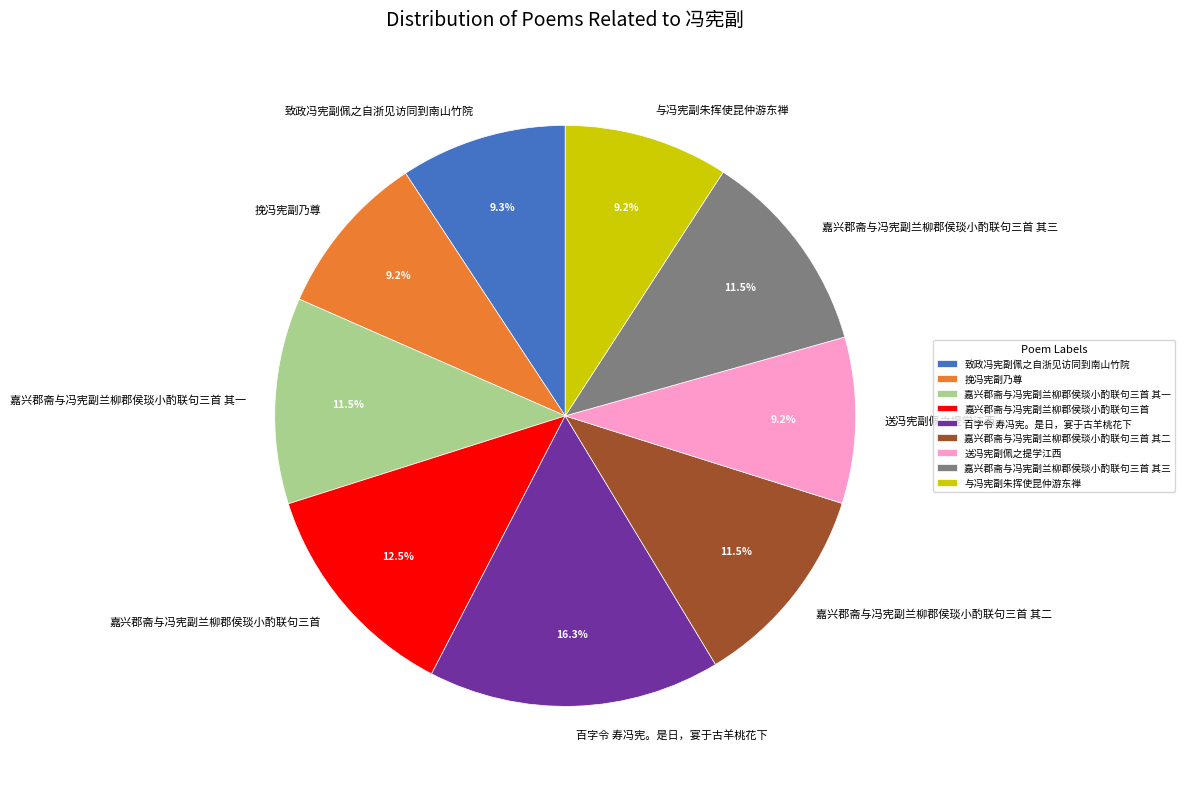

Do 嘉兴郡斋与冯宪副兰柳郡侯琰小酌联句三首 其二 and 百字令 寿冯宪。是日，宴于古羊桃花下 together represent more than half of the pie?

No